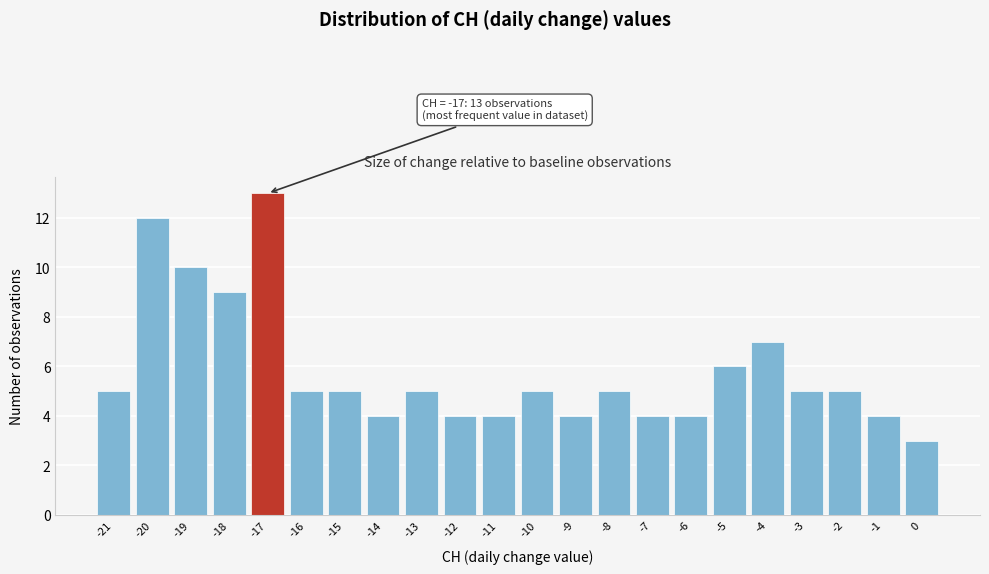

Reading left to right, transcribe all the data shown in this chart.

5	12	10	9	13	5	5	4	5	4	4	5	4	5	4	4	6	7	5	5	4	3